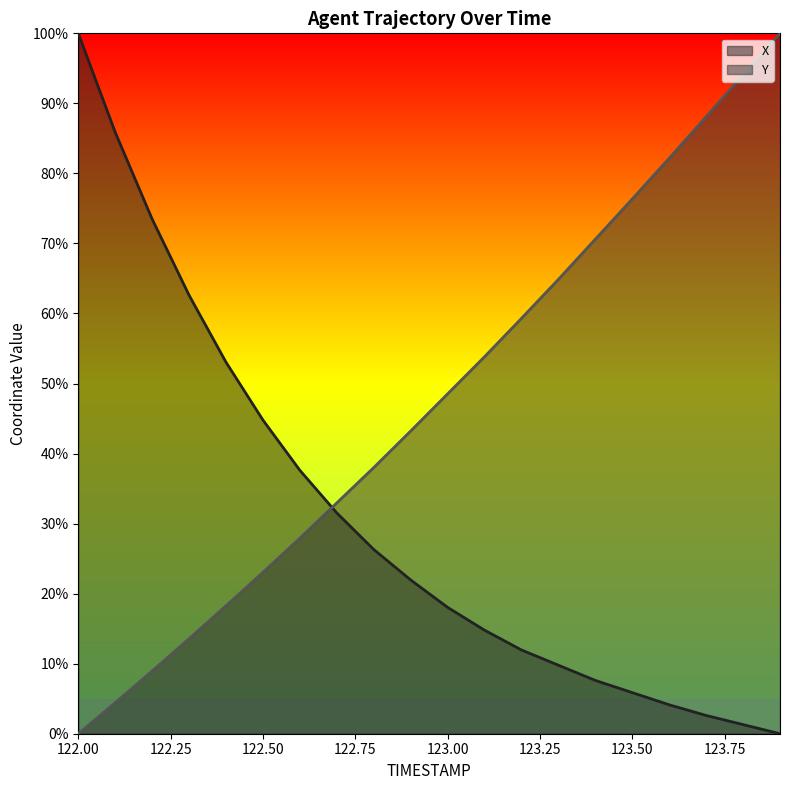

Is the value of X at 122.4 greater than the value of Y at 123.4?

No